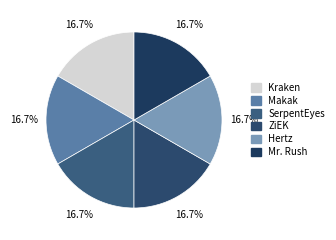

Does Kraken account for over 50% of the chart?

No